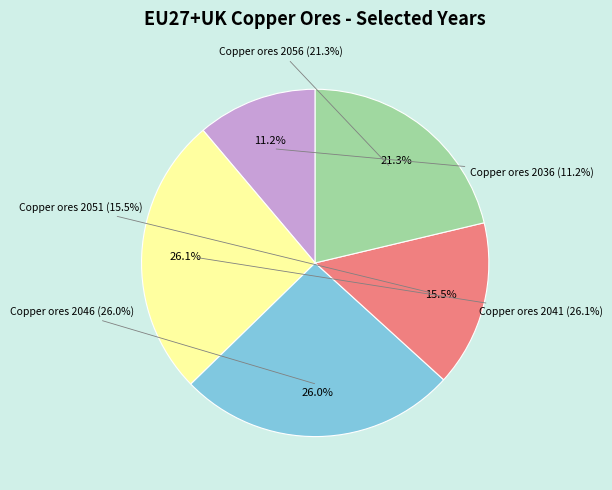

Is it true that Raw silicon is 0% of the pie?

True